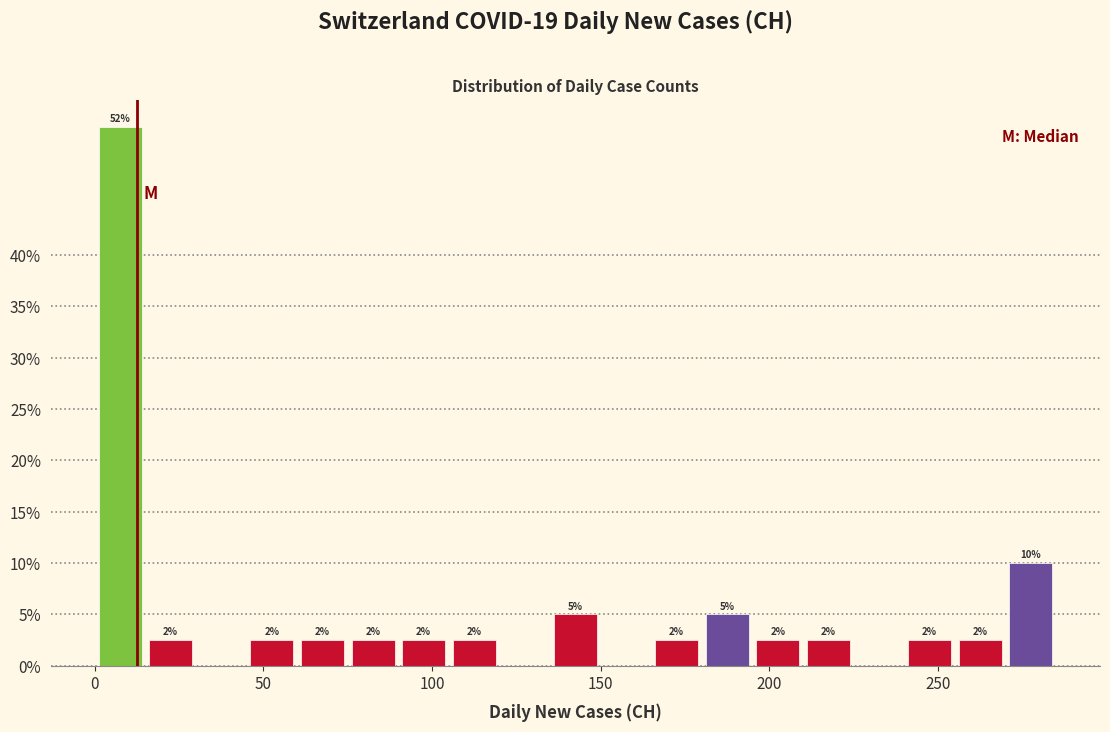

Around what value on the x-axis is the tallest bar? Give the approximate position of its centre, as read against the axis.

10